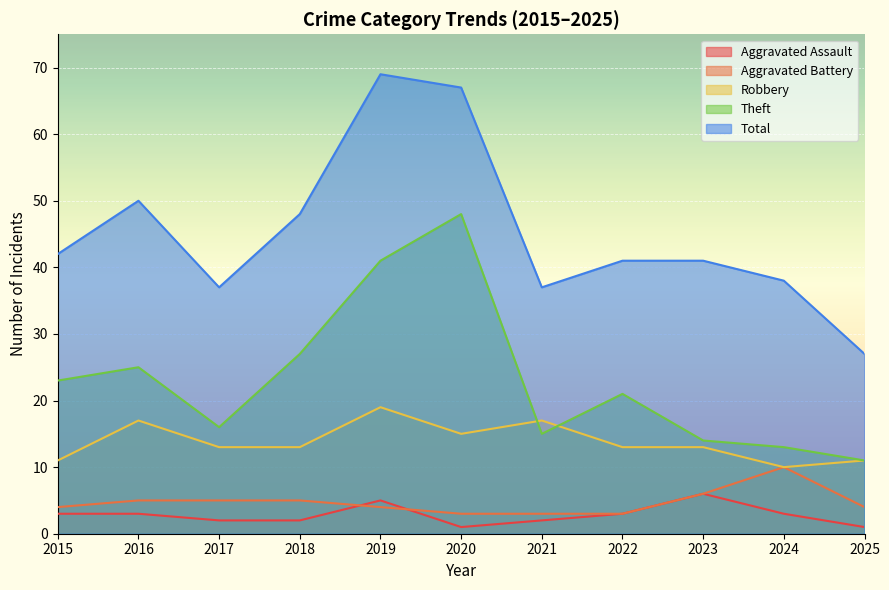

Which series changed the most between 2016 and 2020?

Theft